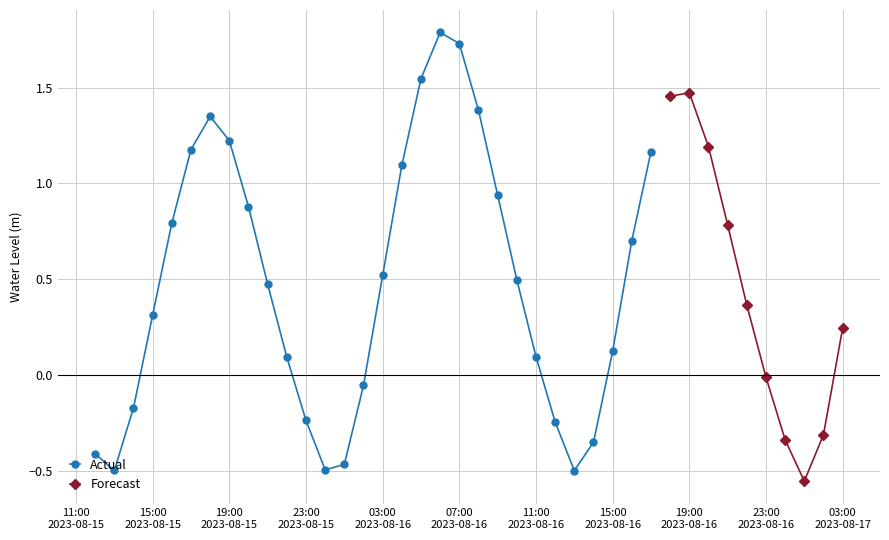

What is the label of the 3rd point from the left?

2023-08-15 14:00:00